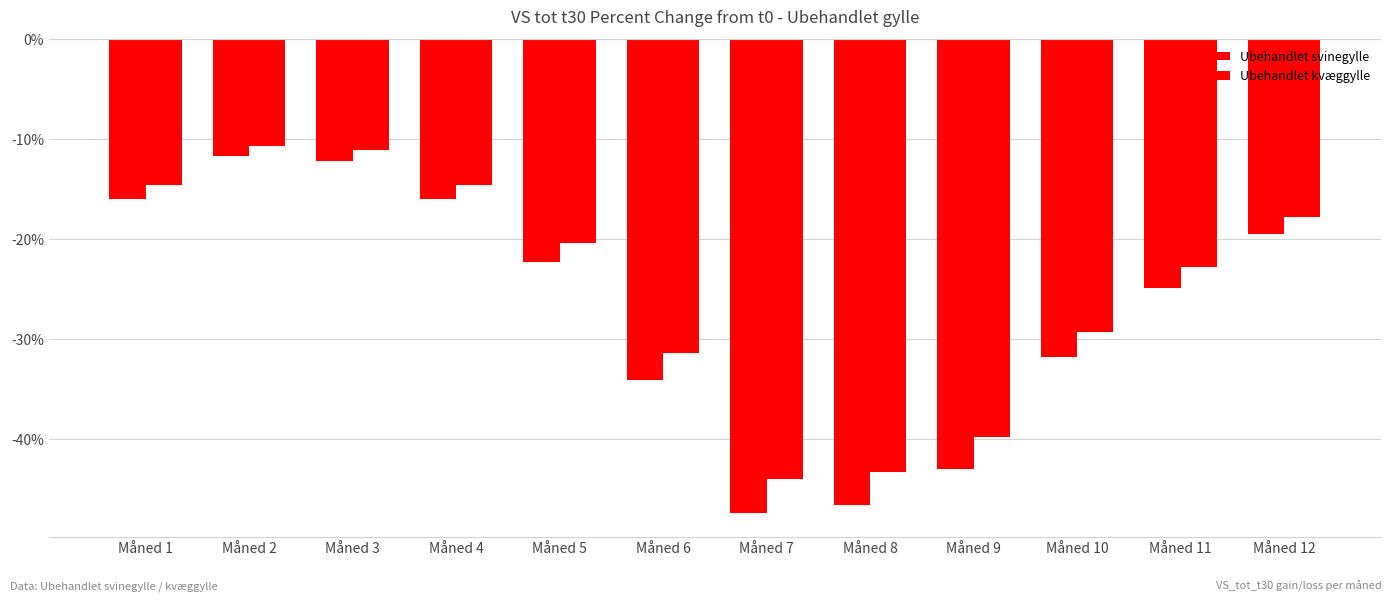

Rank the series at Måned 10 from highest to lowest value.

Ubehandlet kvæggylle, Ubehandlet svinegylle